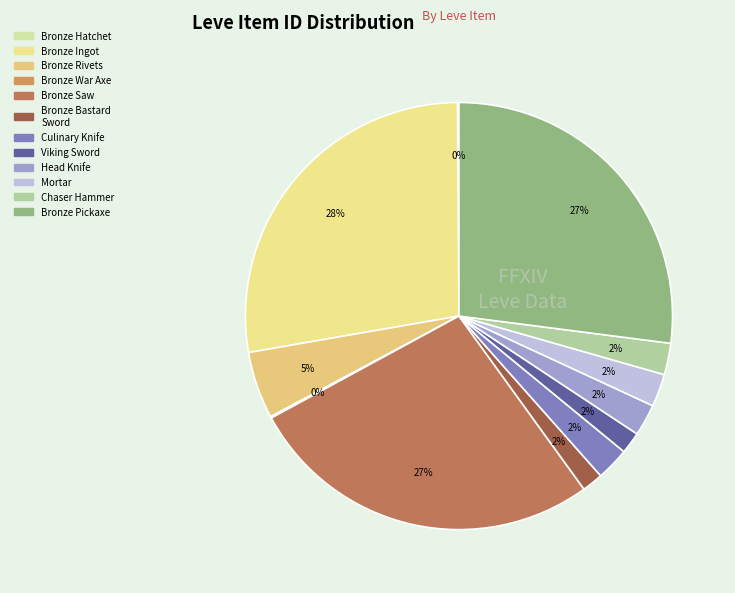

Which slice is the largest?

Bronze Ingot